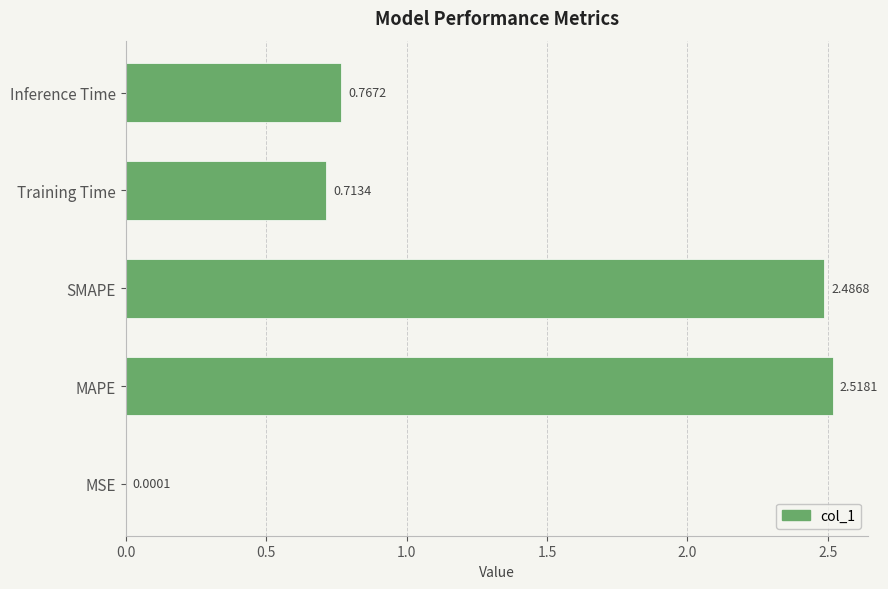

At which label is the value closest to 1?

Inference Time